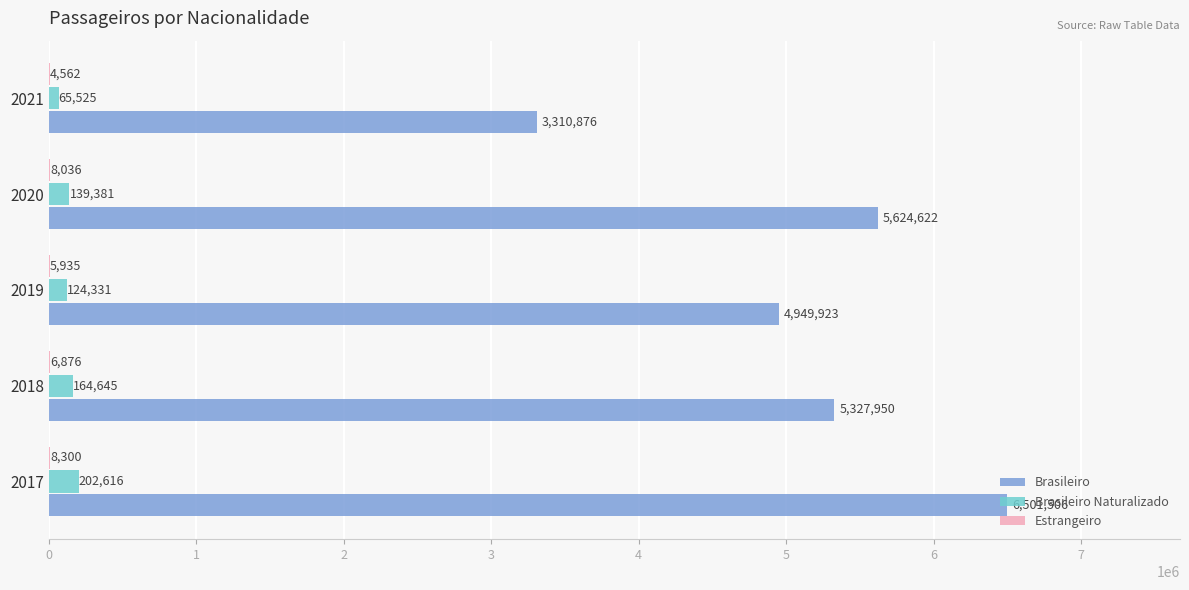

The value of Brasileiro at 2021 is 3310876. True or false?

True